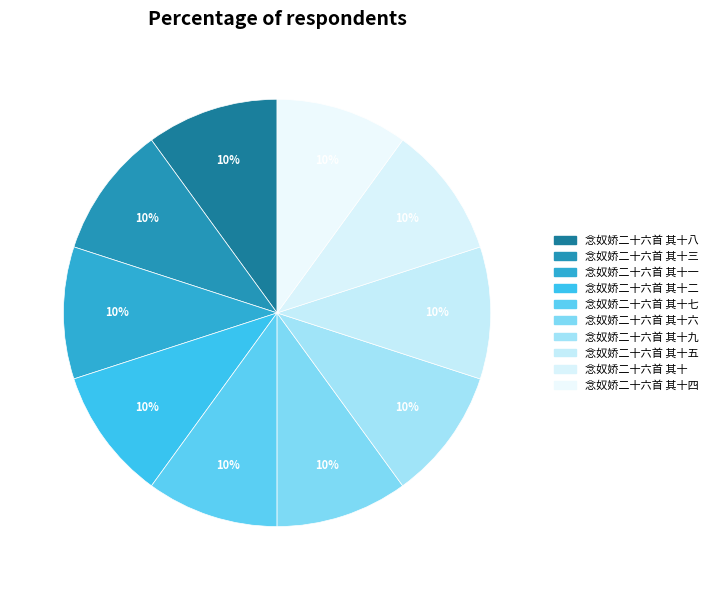

Combined, do 念奴娇二十六首 其十六 and 念奴娇二十六首 其十九 account for over 50%?

No